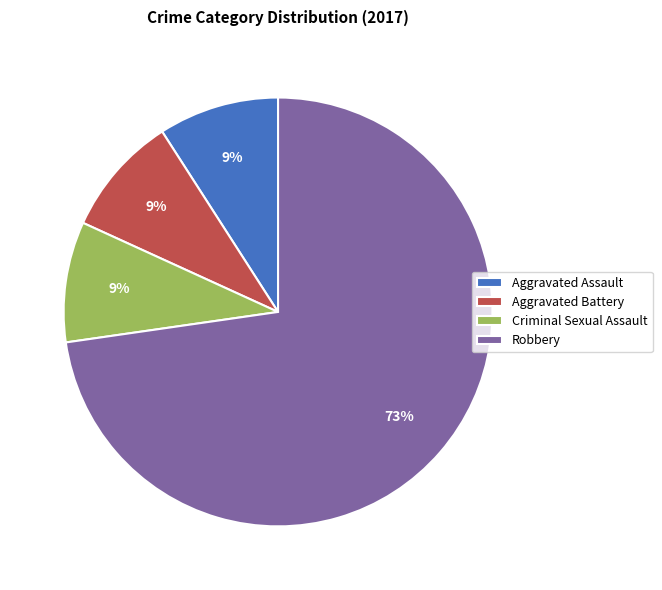

Combined, do Criminal Sexual Assault and Aggravated Battery account for over 50%?

No